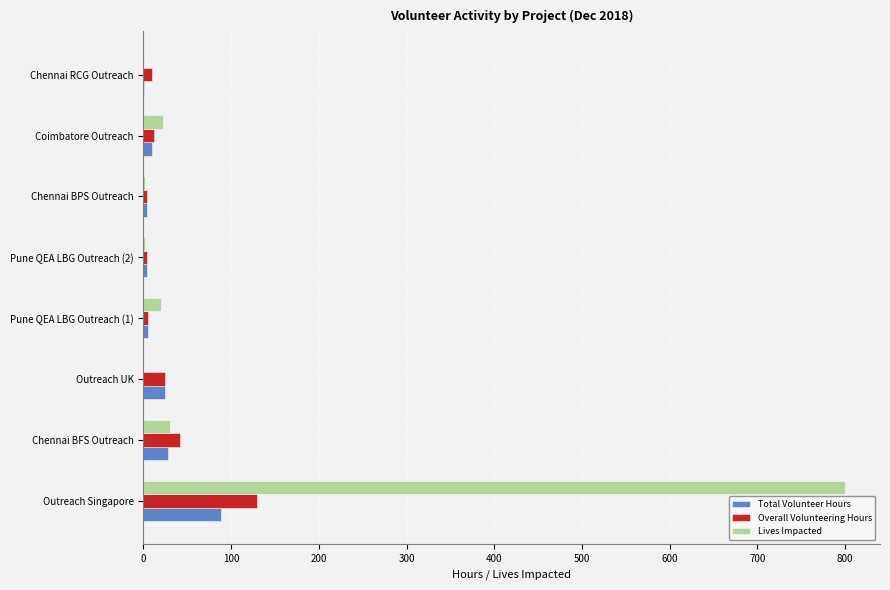

Between Outreach Singapore and Chennai RCG Outreach, which series saw the biggest shift?

Lives Impacted